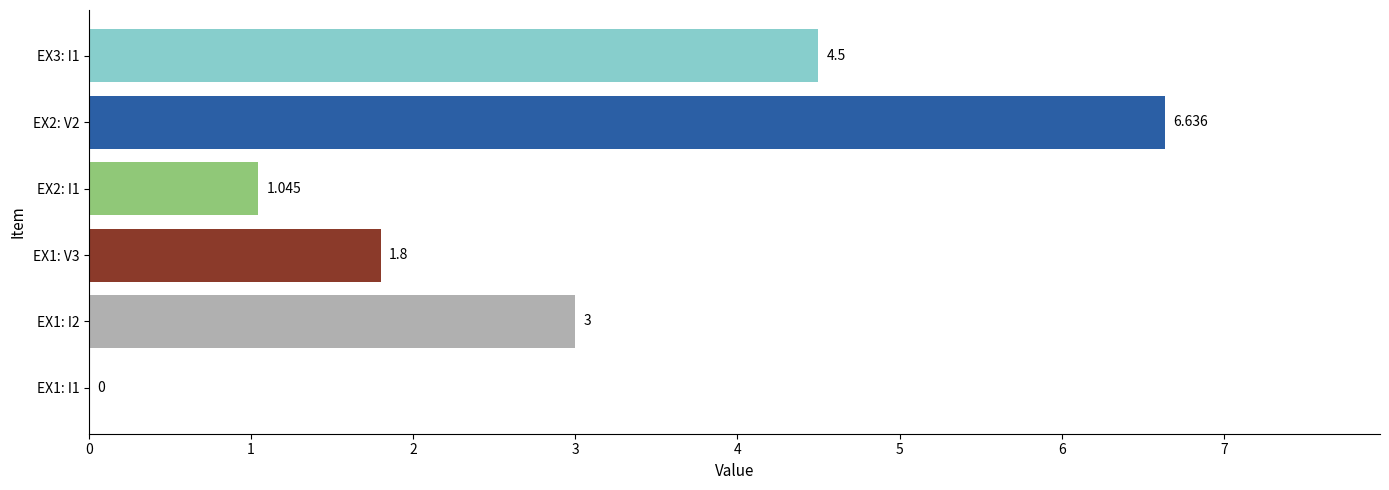

What is the difference between the maximum and minimum values?

6.6